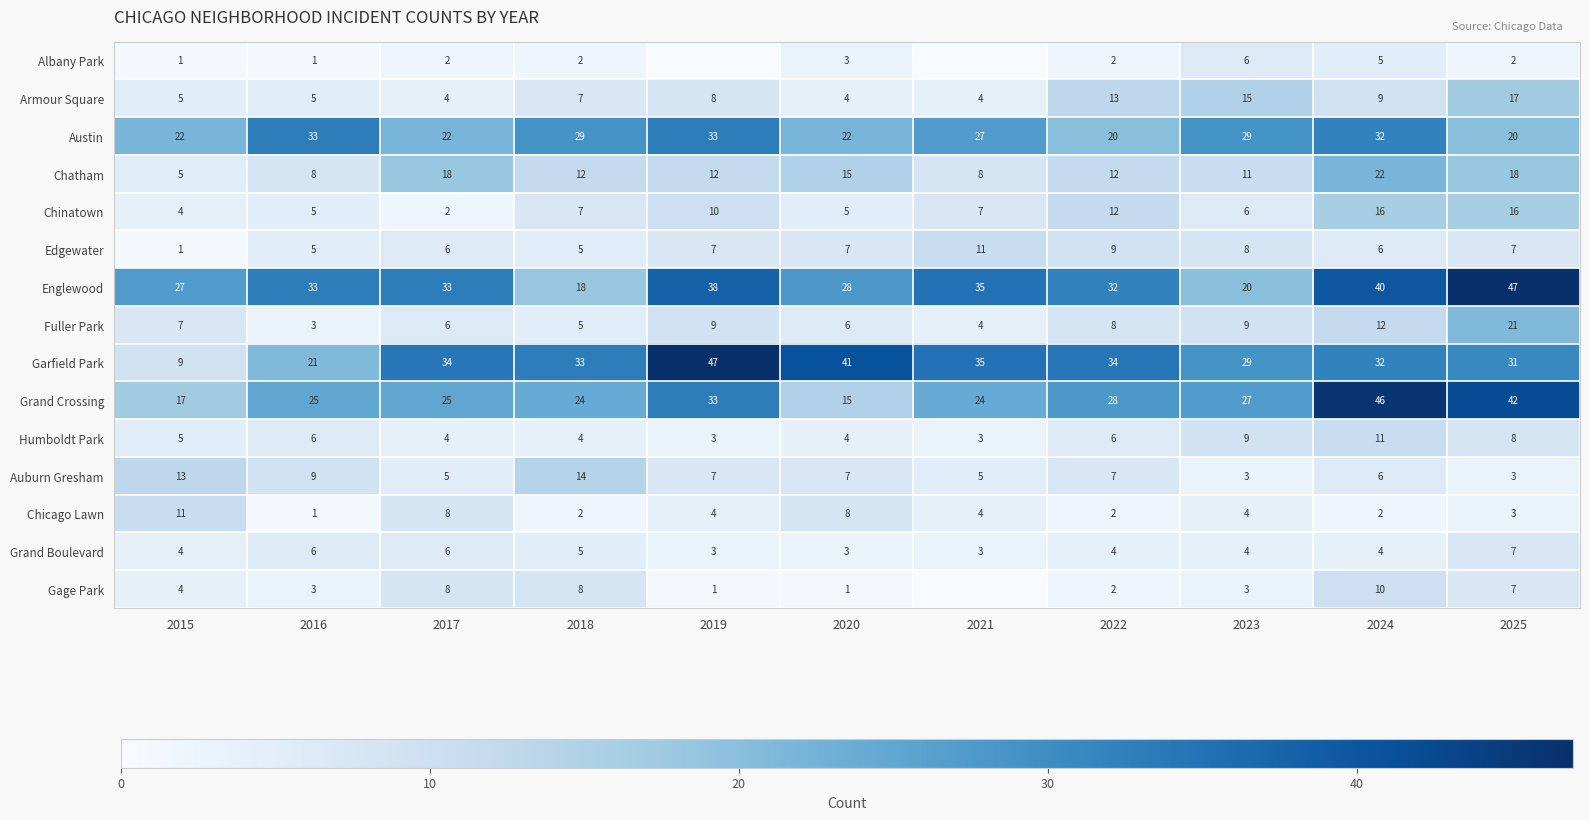

Is the value of Fuller Park at 2022 greater than the value of Chinatown at 2021?

Yes